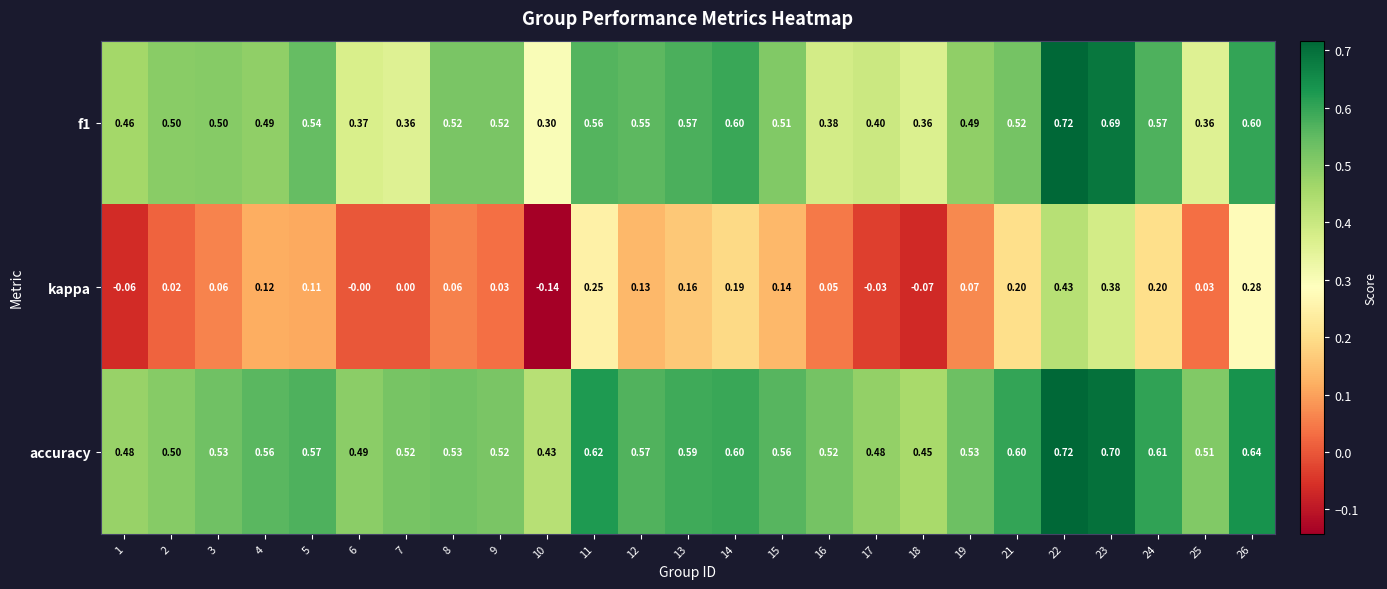

At which category is the sum across all series the highest?

22